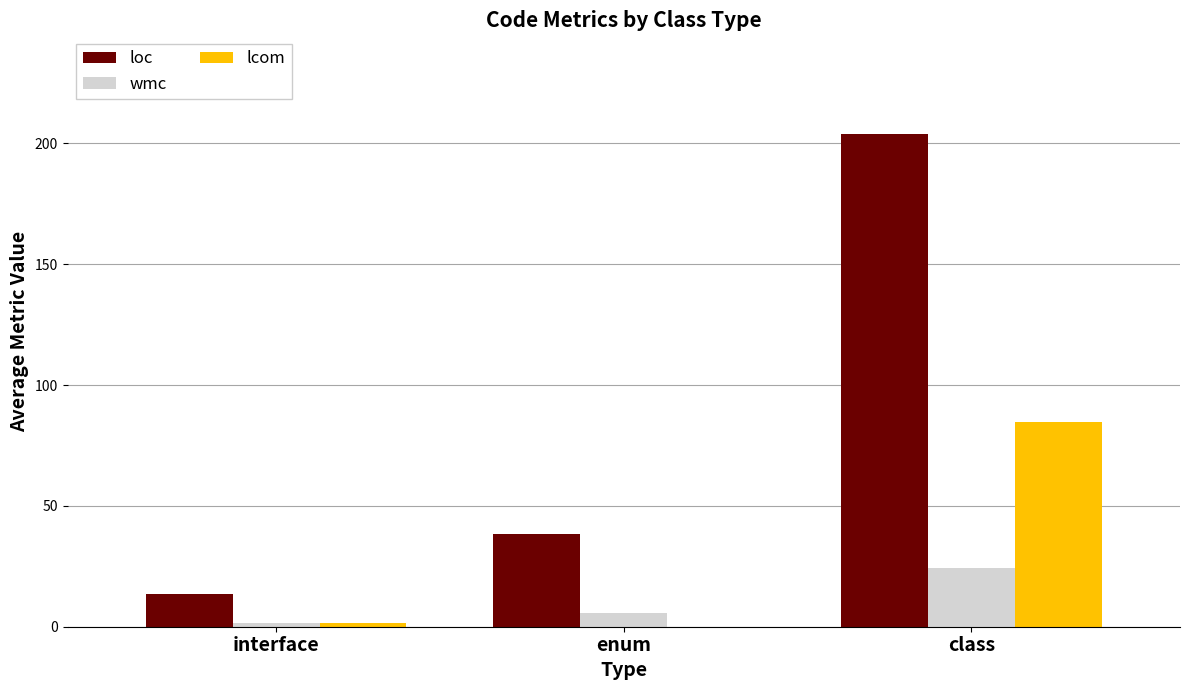

What is the total value across all series at interface?

16.5